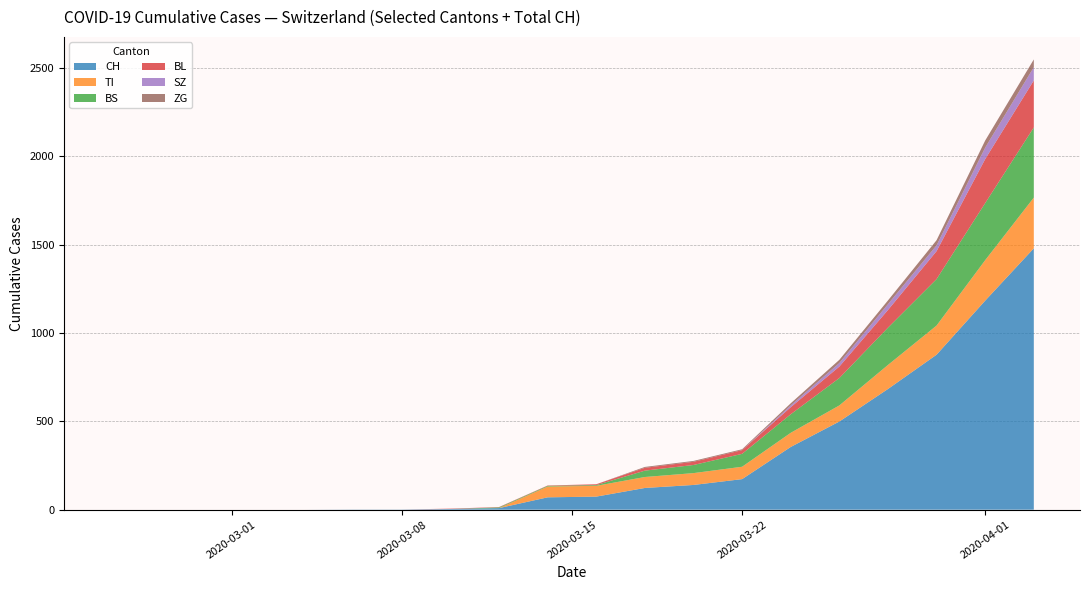

What is the maximum value for CH?

1479